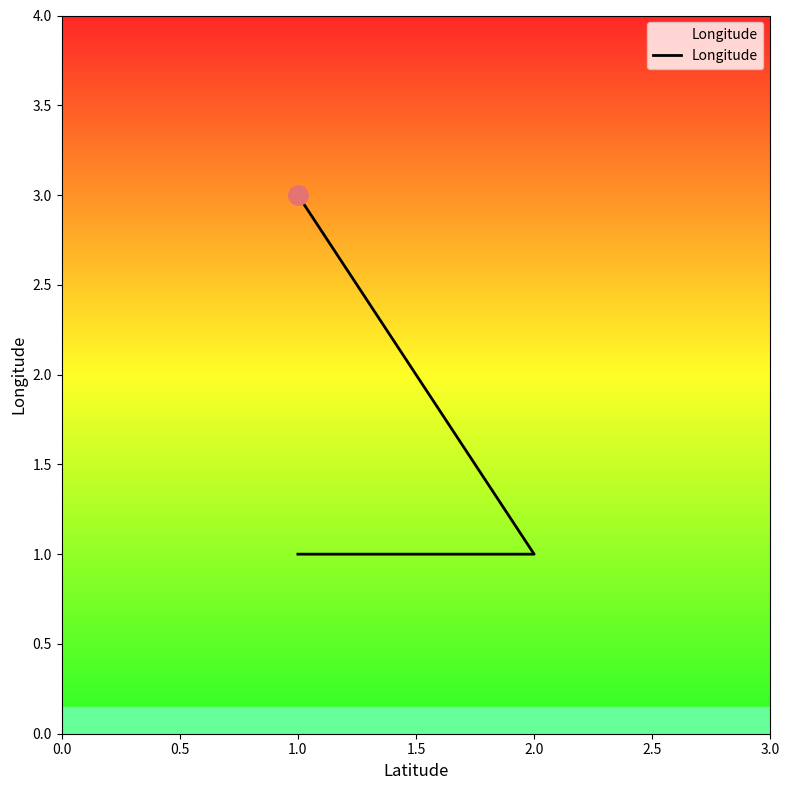

Between 1.0 and 2.0, which is larger?

1.0